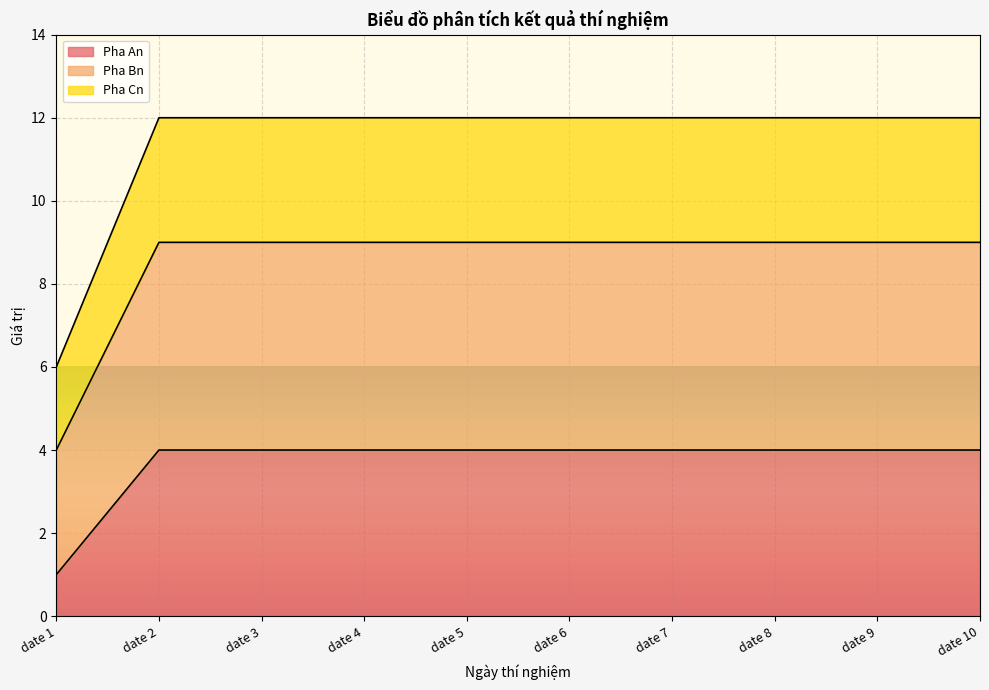

Which category has the lowest value across all series?

date 1